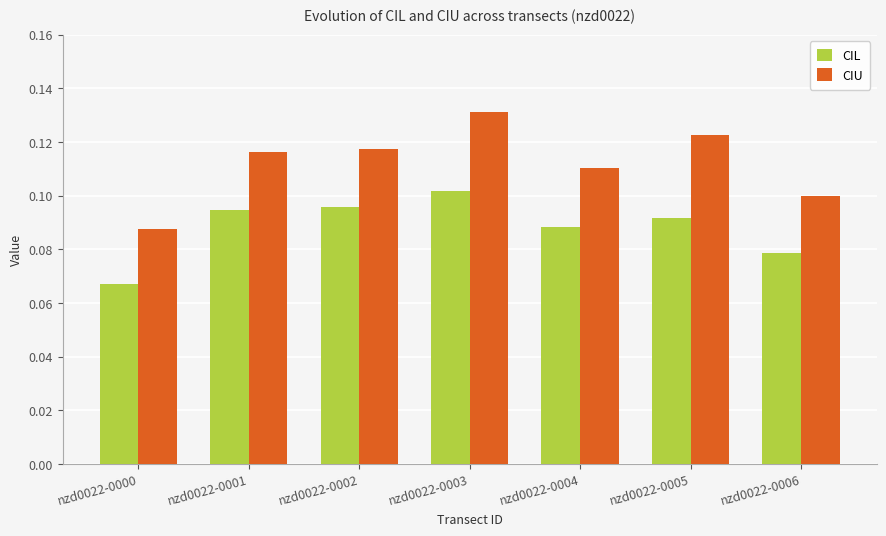

Does the chart contain any negative values?

No